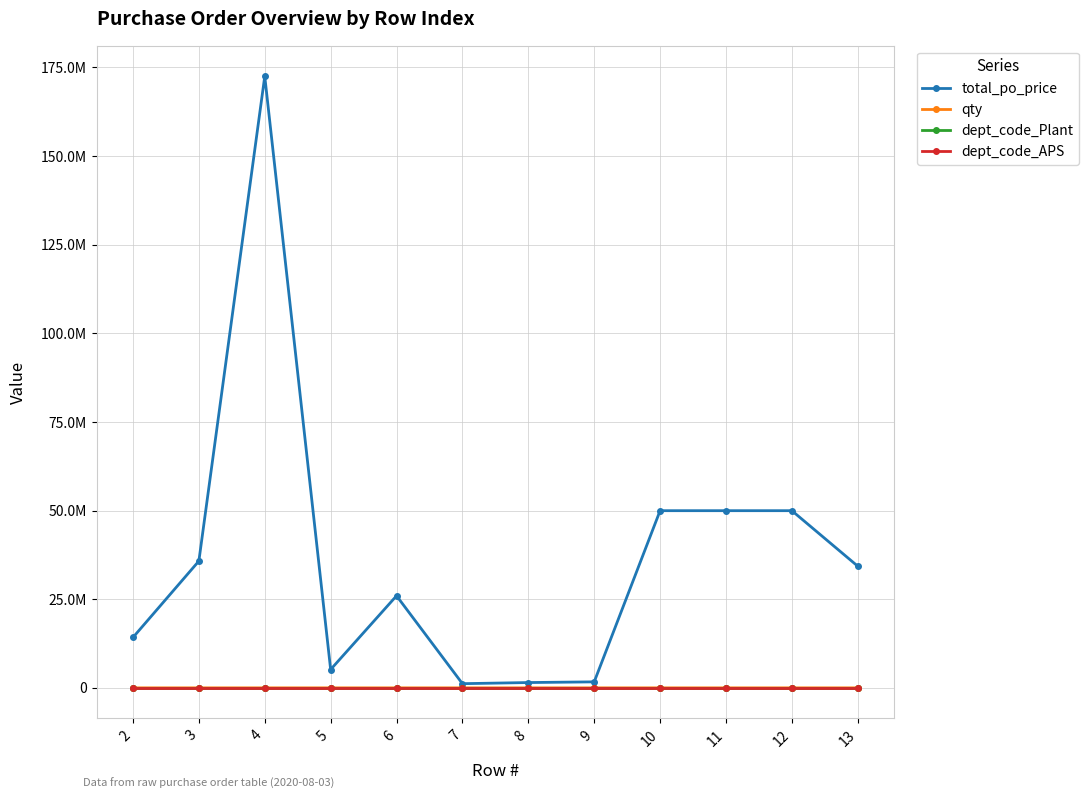

What is the value of the qty point at the 7th from the left?

12.0